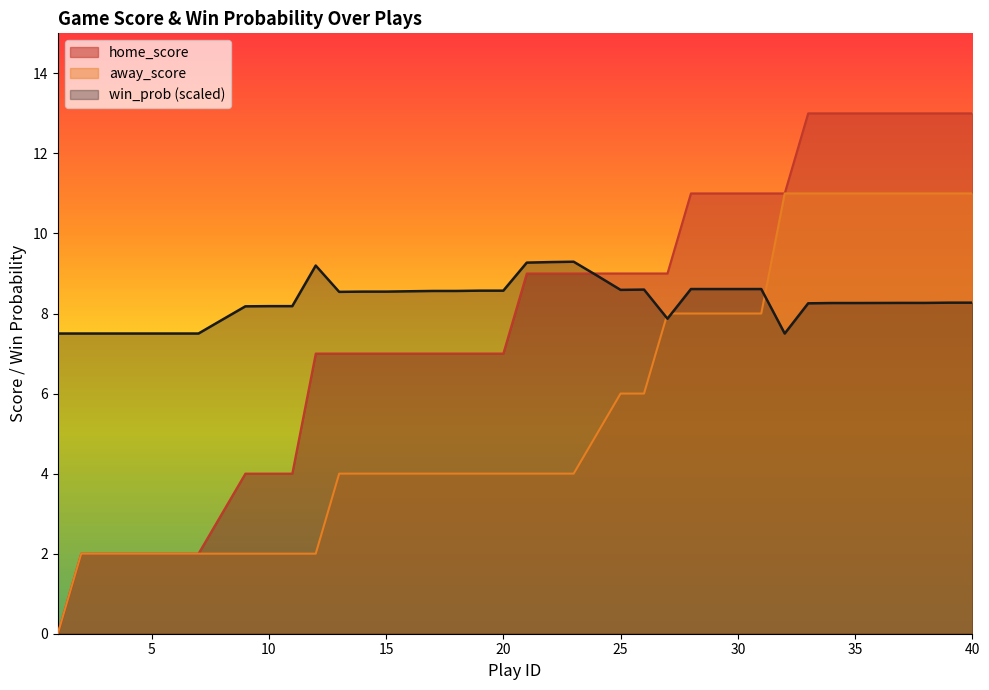

The value of home_score at 34 is 13. True or false?

True